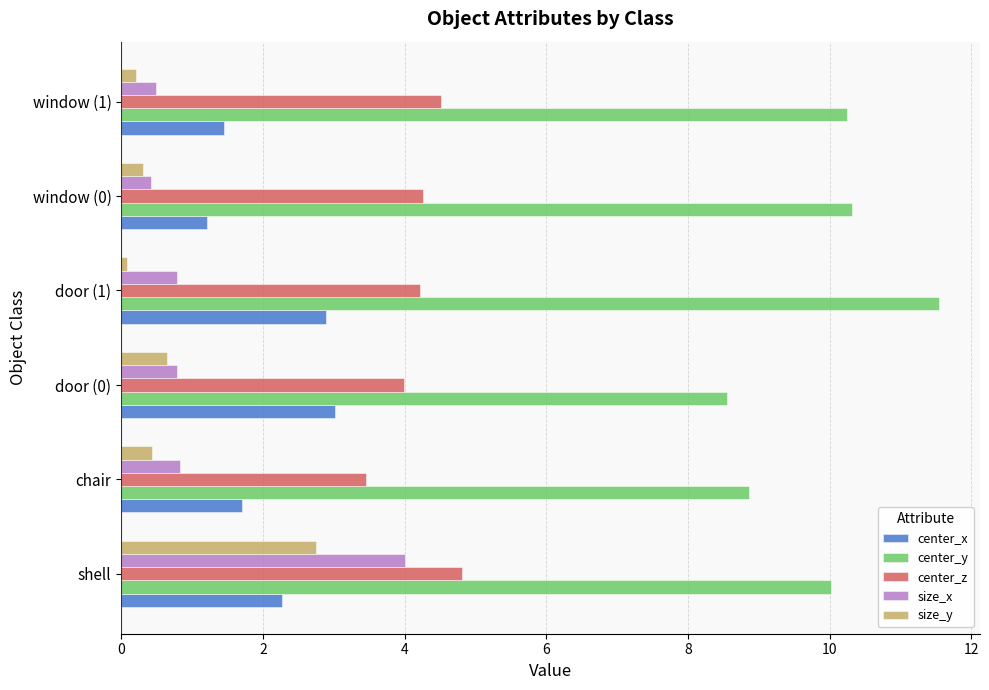

Is it true that center_z equals 4.5 at window (1)?

True